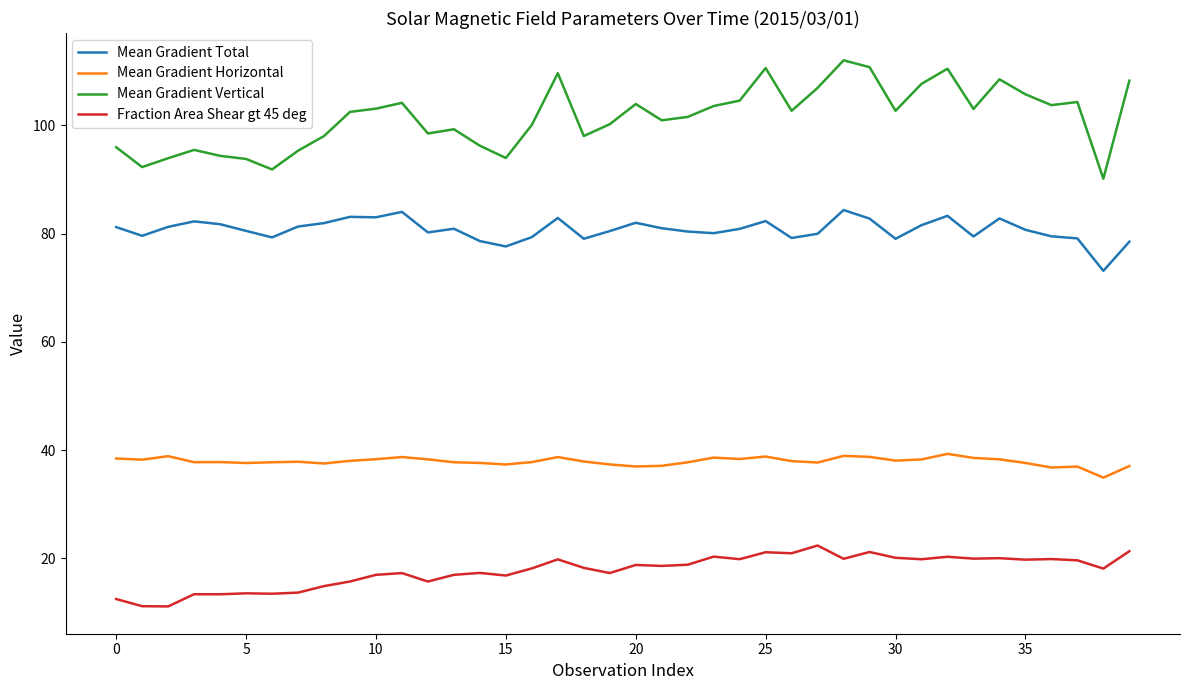

Which series has the widest spread of values?

Mean Gradient Vertical